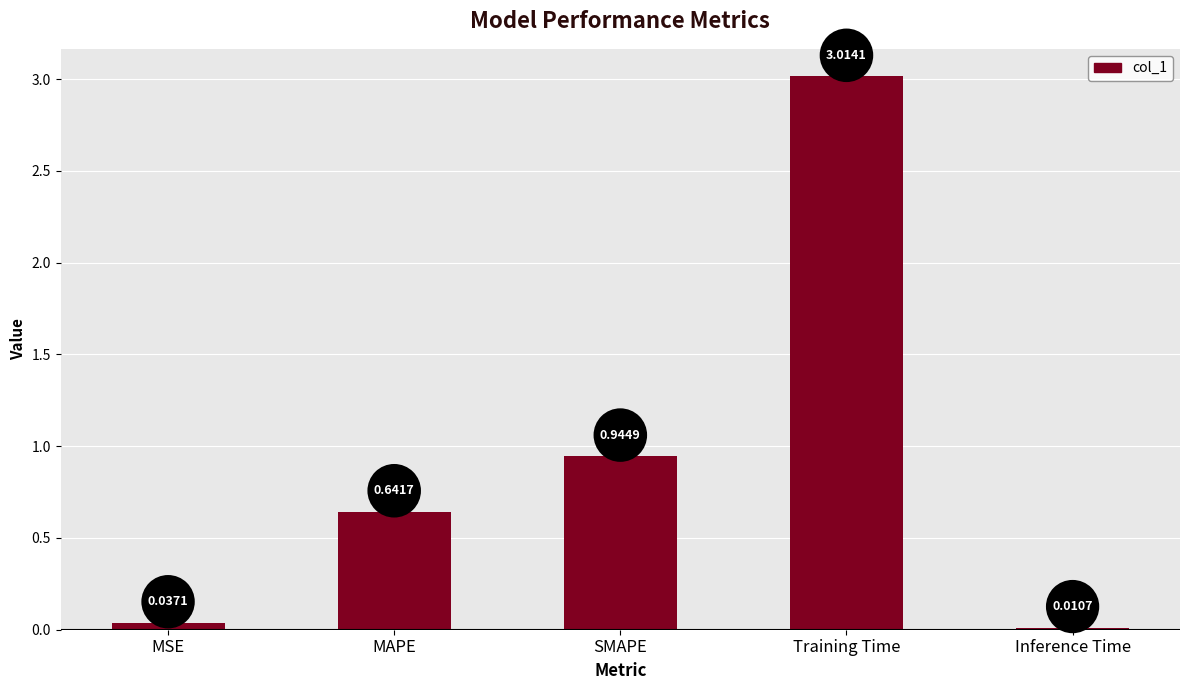

What is the label of the 4th bar from the right?

MAPE